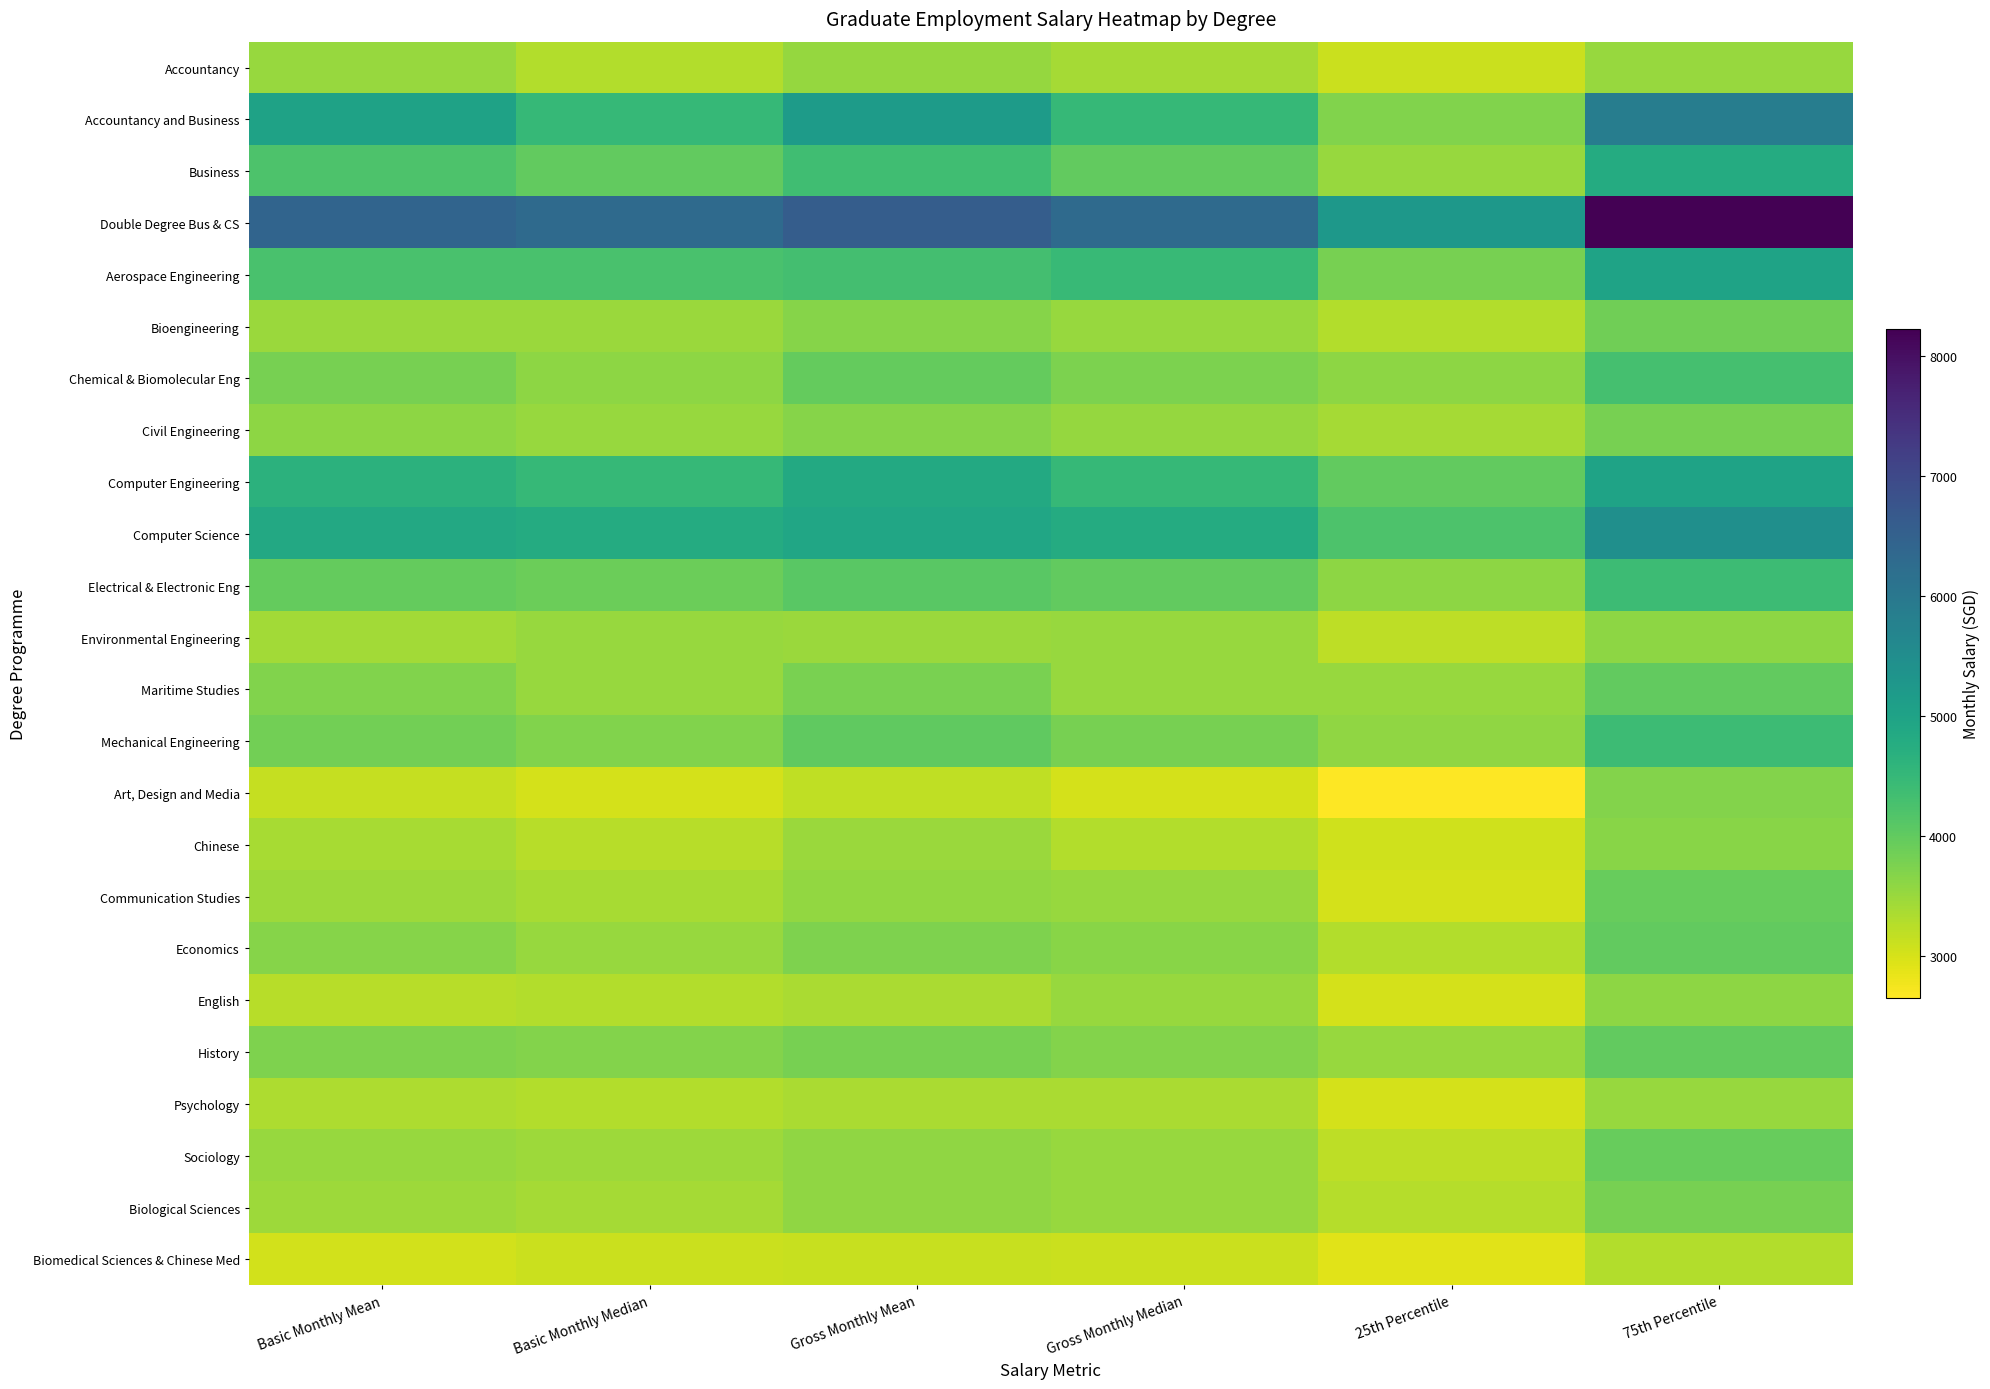

What is the minimum value shown in the chart?

2650